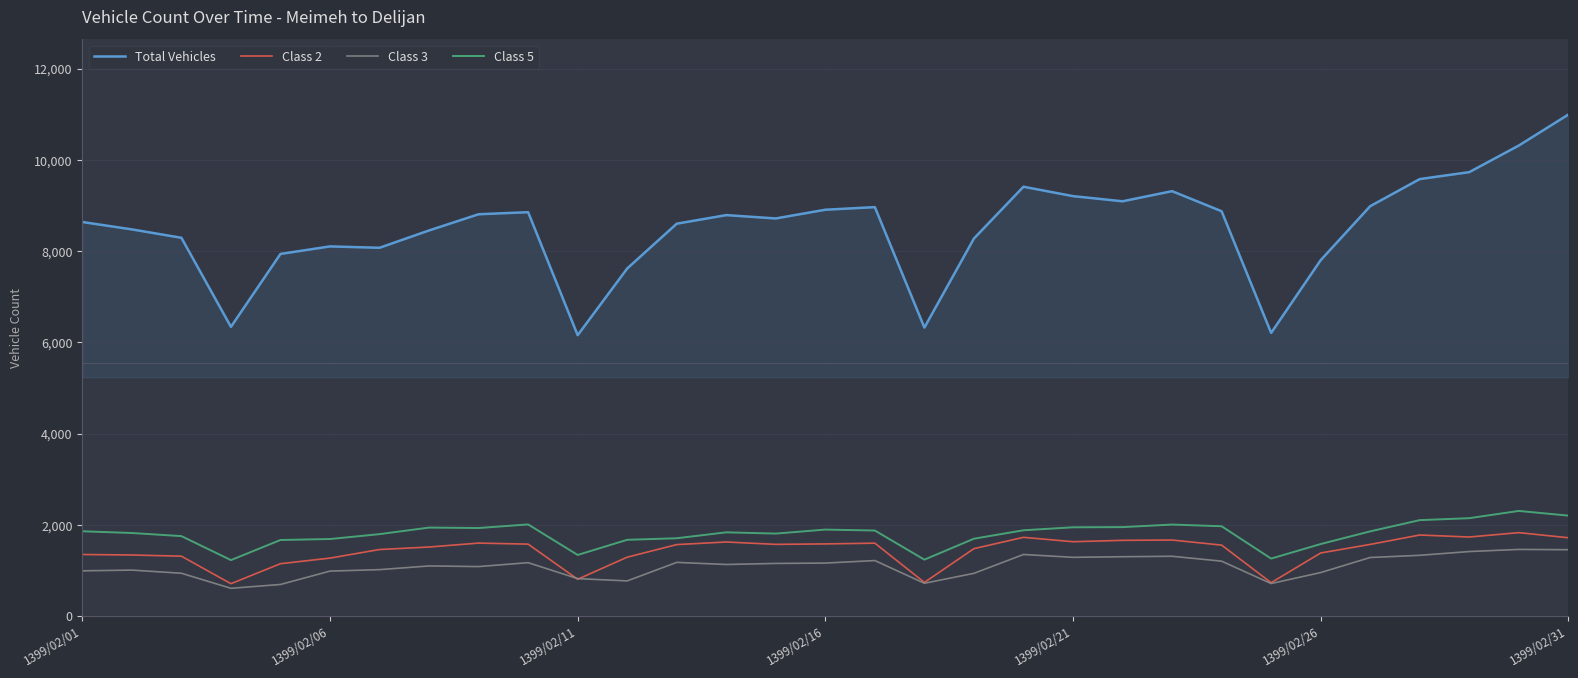

What is the smallest value displayed?

609